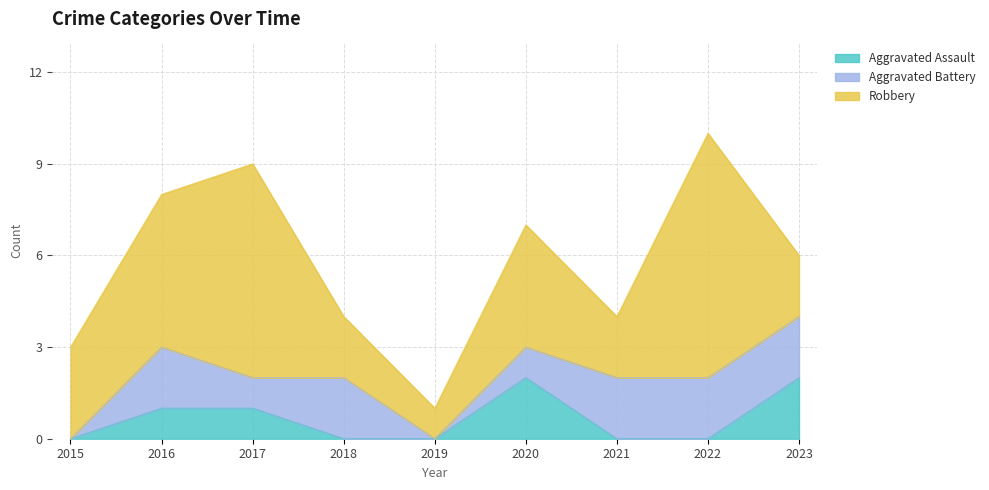

What is the value of the Aggravated Assault point at the 6th from the left?

2